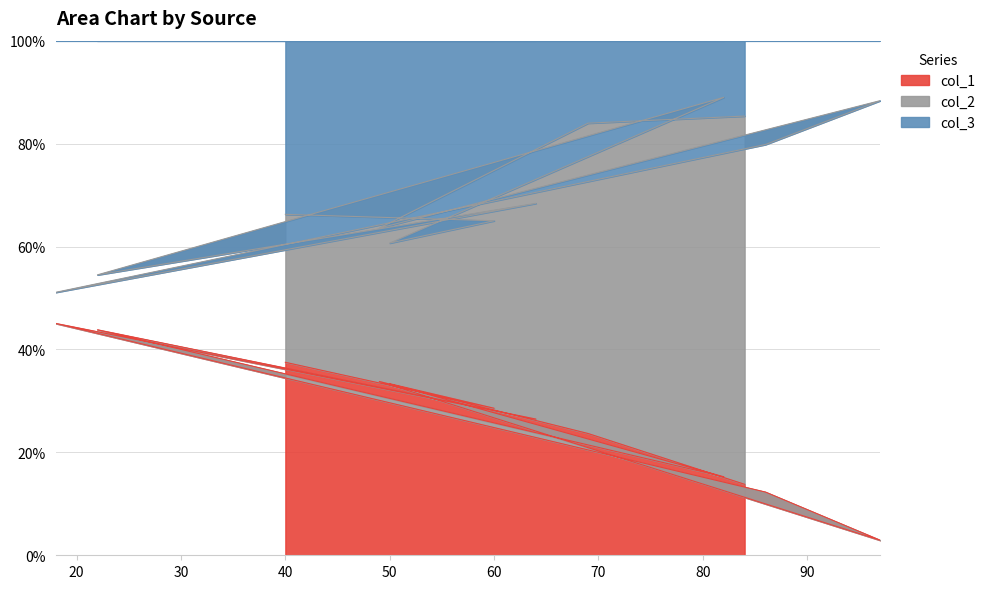

Does the chart have visible grid lines?

Yes